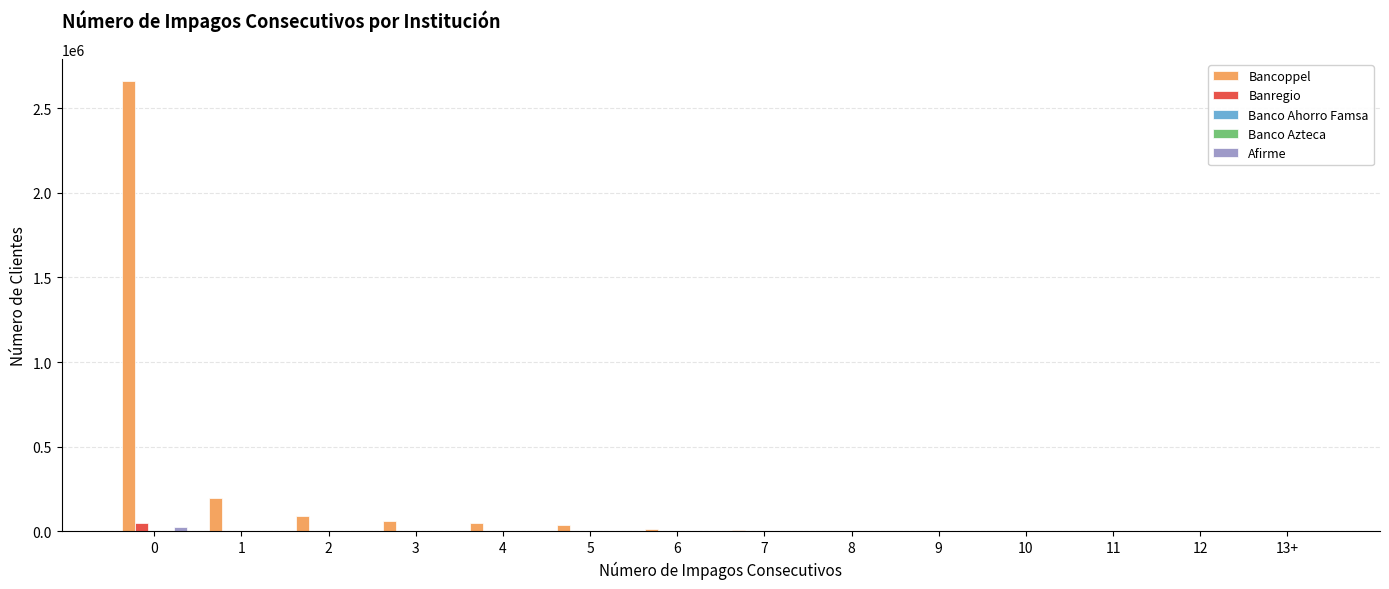

Where is Bancoppel nearest to the value 1329713?

1